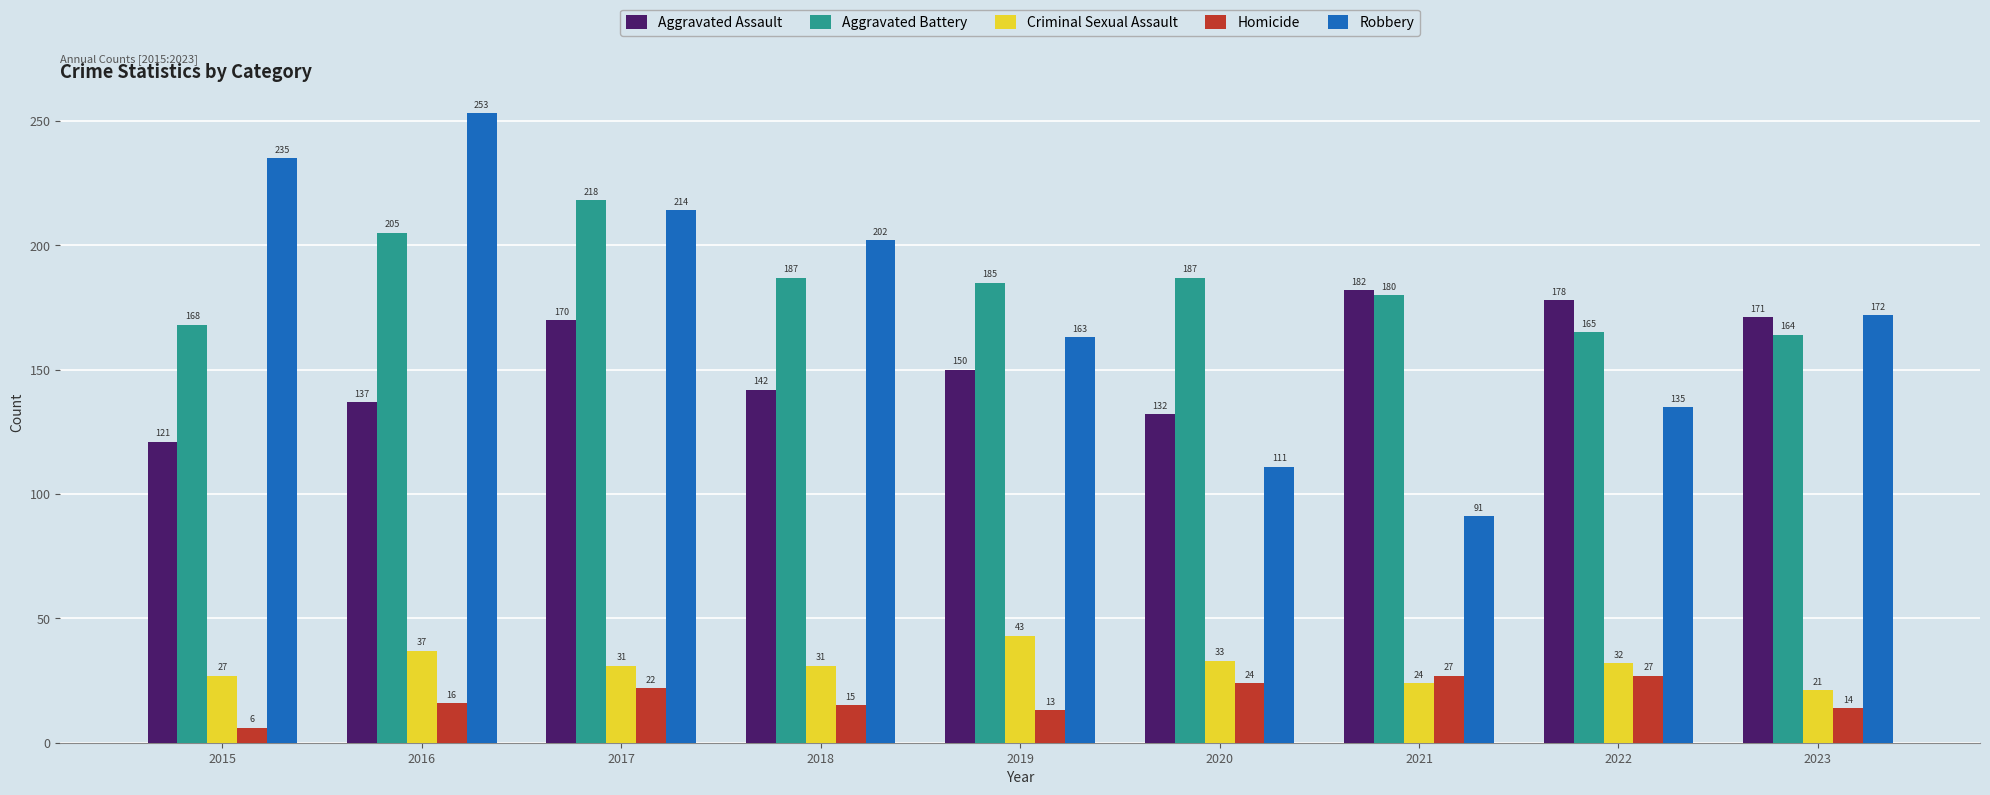

Reading left to right, transcribe all the data shown in this chart.

Aggravated Assault: 121	137	170	142	150	132	182	178	171
Aggravated Battery: 168	205	218	187	185	187	180	165	164
Criminal Sexual Assault: 27	37	31	31	43	33	24	32	21
Homicide: 6	16	22	15	13	24	27	27	14
Robbery: 235	253	214	202	163	111	91	135	172